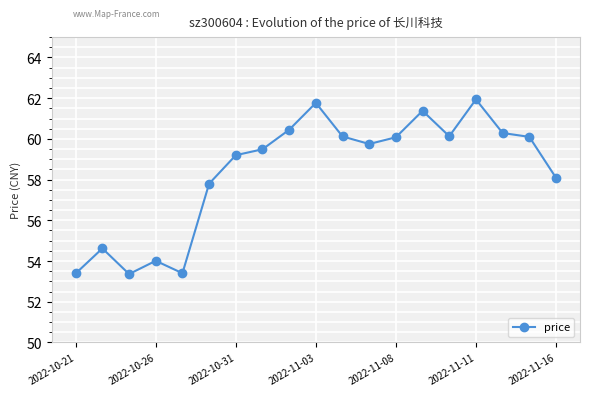

What is the maximum value shown in the chart?

61.9